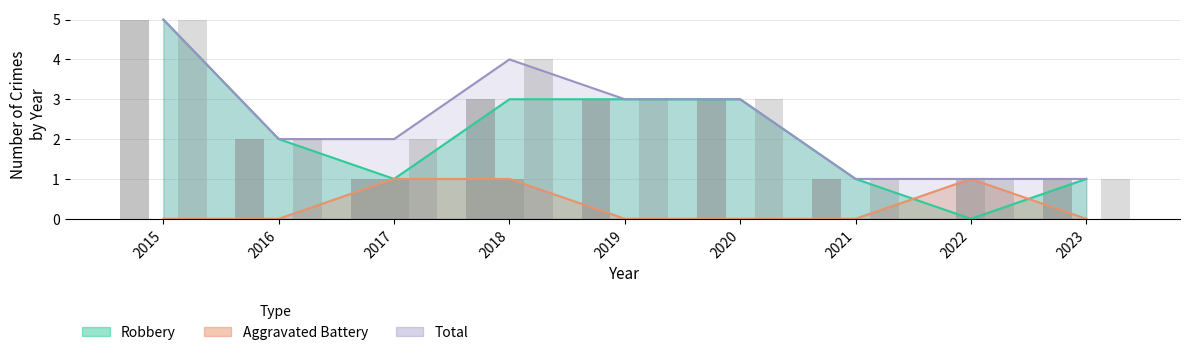

How many values in Robbery are above zero?

8